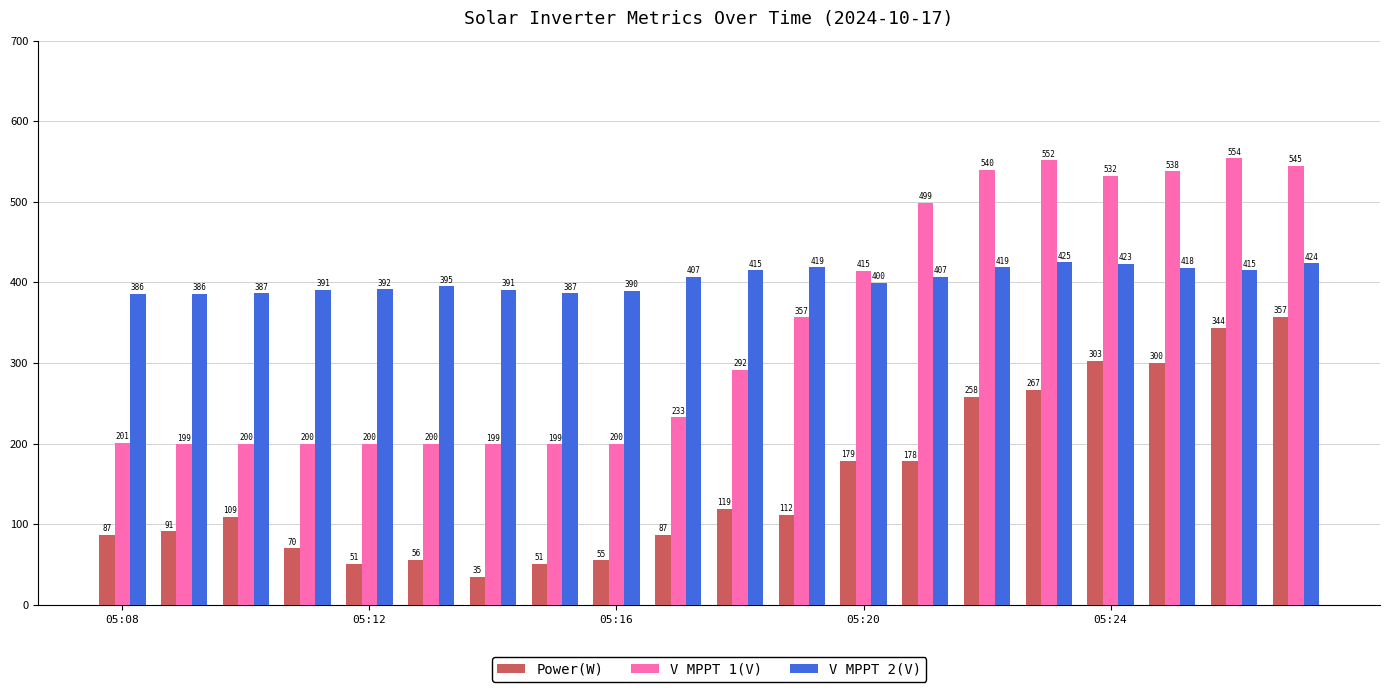

What is the smallest value displayed?

35.0